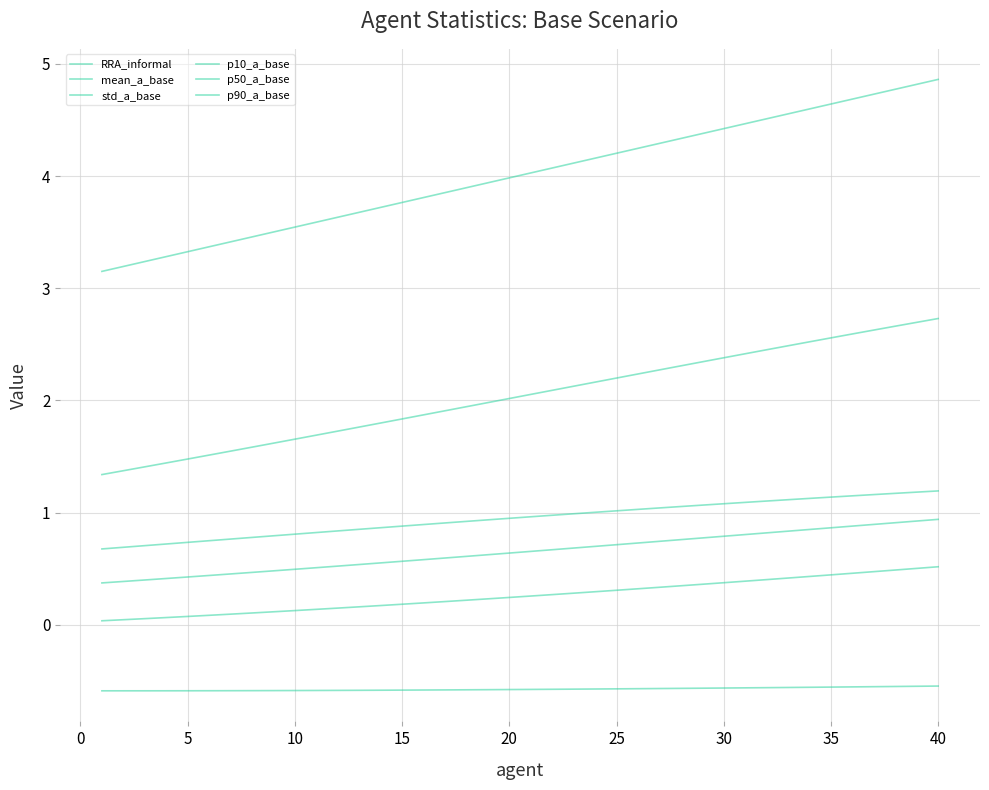

Reading left to right, list all the values displayed in this chart.

RRA_informal: 3.1	3.2	3.2	3.3	3.3	3.4	3.4	3.5	3.5	3.5	3.6	3.6	3.7	3.7	3.8	3.8	3.9	3.9	3.9	4.0	4.0	4.1	4.1	4.2	4.2	4.2	4.3	4.3	4.4	4.4	4.5	4.5	4.6	4.6	4.6	4.7	4.7	4.8	4.8	4.9
mean_a_base: 0.4	0.4	0.4	0.4	0.4	0.4	0.5	0.5	0.5	0.5	0.5	0.5	0.5	0.6	0.6	0.6	0.6	0.6	0.6	0.6	0.7	0.7	0.7	0.7	0.7	0.7	0.7	0.8	0.8	0.8	0.8	0.8	0.8	0.8	0.9	0.9	0.9	0.9	0.9	0.9
std_a_base: 0.7	0.7	0.7	0.7	0.7	0.7	0.8	0.8	0.8	0.8	0.8	0.8	0.9	0.9	0.9	0.9	0.9	0.9	0.9	0.9	1.0	1.0	1.0	1.0	1.0	1.0	1.0	1.1	1.1	1.1	1.1	1.1	1.1	1.1	1.1	1.1	1.2	1.2	1.2	1.2
p10_a_base: -0.6	-0.6	-0.6	-0.6	-0.6	-0.6	-0.6	-0.6	-0.6	-0.6	-0.6	-0.6	-0.6	-0.6	-0.6	-0.6	-0.6	-0.6	-0.6	-0.6	-0.6	-0.6	-0.6	-0.6	-0.6	-0.6	-0.6	-0.6	-0.6	-0.6	-0.6	-0.6	-0.6	-0.6	-0.6	-0.6	-0.6	-0.5	-0.5	-0.5
p50_a_base: 0.0	0.0	0.1	0.1	0.1	0.1	0.1	0.1	0.1	0.1	0.1	0.1	0.2	0.2	0.2	0.2	0.2	0.2	0.2	0.2	0.3	0.3	0.3	0.3	0.3	0.3	0.3	0.3	0.4	0.4	0.4	0.4	0.4	0.4	0.4	0.5	0.5	0.5	0.5	0.5
p90_a_base: 1.3	1.4	1.4	1.4	1.5	1.5	1.5	1.6	1.6	1.7	1.7	1.7	1.8	1.8	1.8	1.9	1.9	1.9	2.0	2.0	2.1	2.1	2.1	2.2	2.2	2.2	2.3	2.3	2.3	2.4	2.4	2.5	2.5	2.5	2.6	2.6	2.6	2.7	2.7	2.7